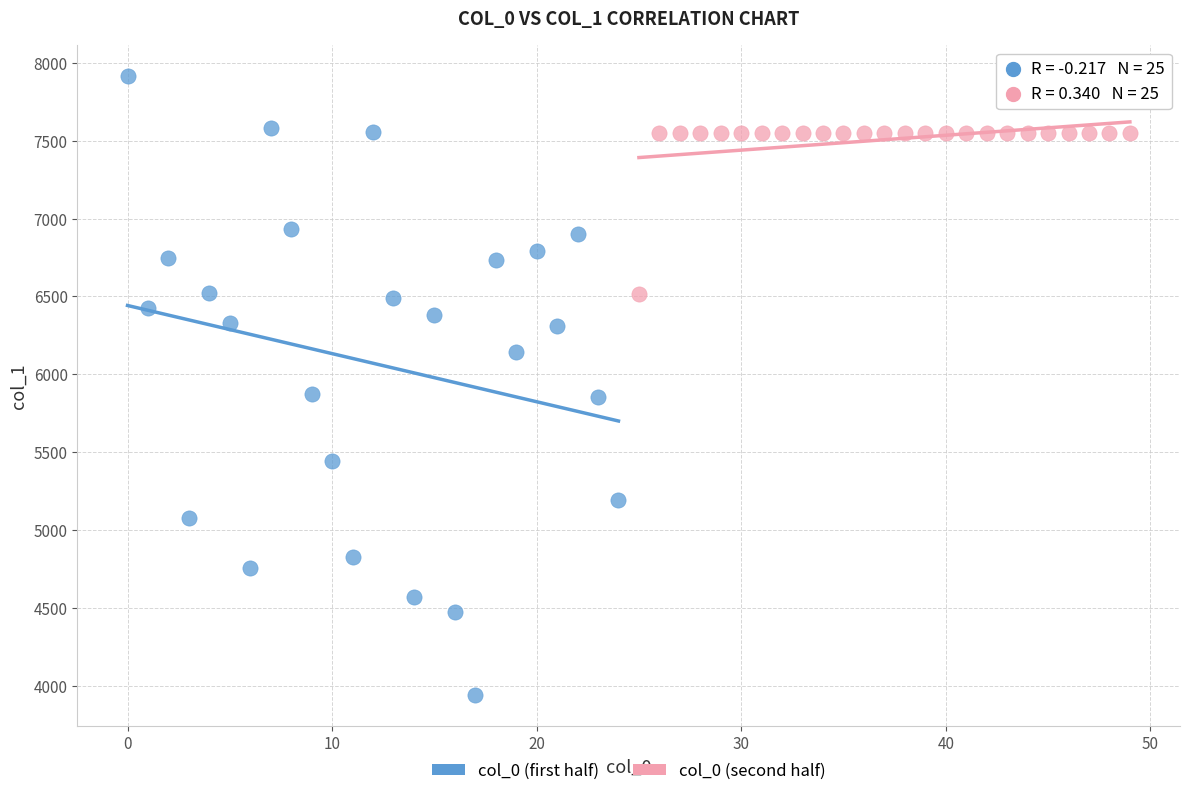

Which series contains the lowest Y value?

col_0 (first half)